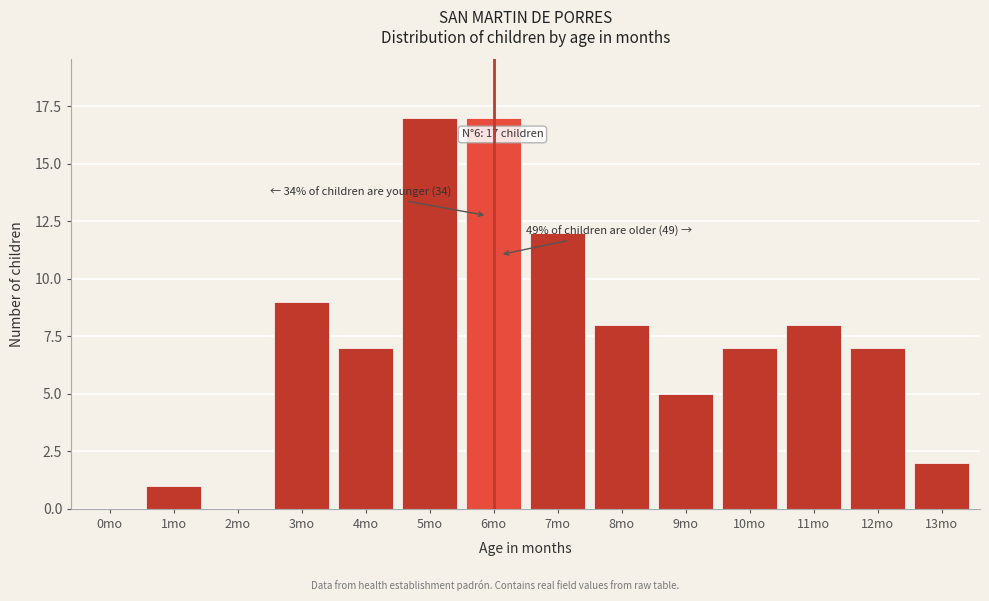

Reading left to right, what are all the values shown in this chart?

0mo=0	1mo=1	2mo=0	3mo=9	4mo=7	5mo=17	6mo=17	7mo=12	8mo=8	9mo=5	10mo=7	11mo=8	12mo=7	13mo=2